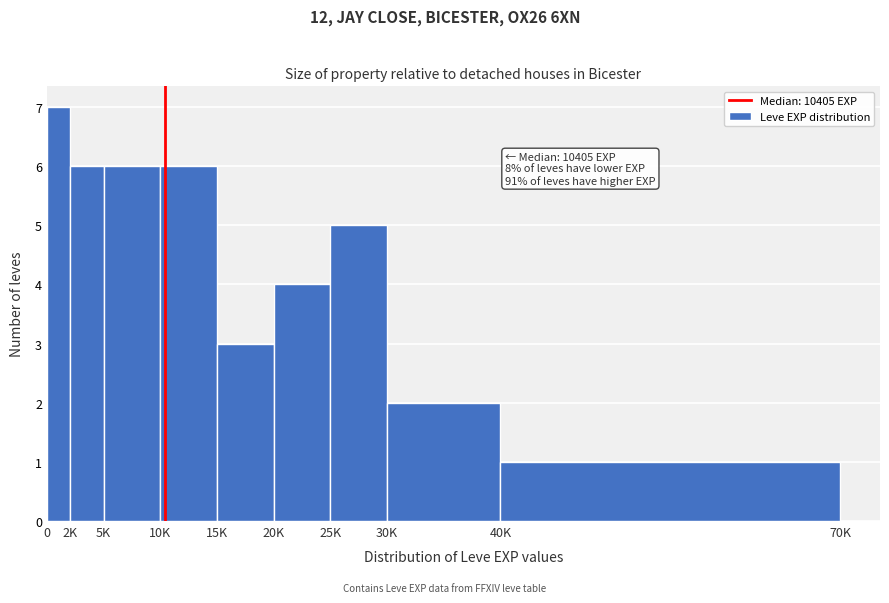

Reading left to right, extract all data points from this chart.

0=7	2K=6	5K=6	10K=6	15K=3	20K=4	25K=5	30K=2	40K=1